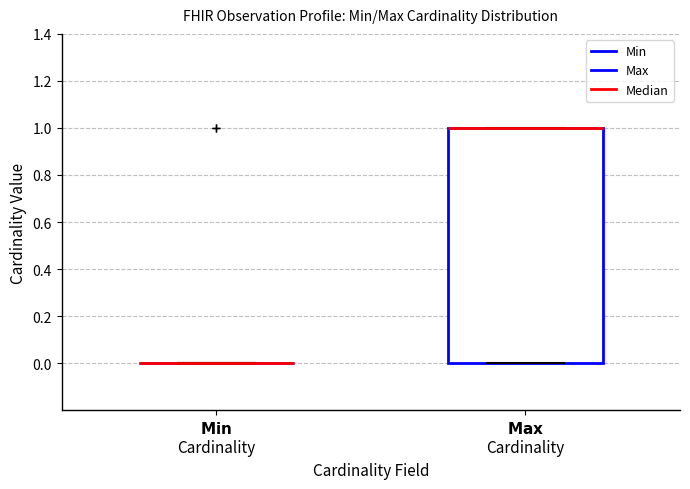

Reading left to right, read every box against the y-axis: the position of its median line, the range the box covers, and the ends of its whiskers. The values are not printed on the chart, so give them approximately, as read against the axis.

$\bf{Min}$ Cardinality: box collapsed to a line at 0, whiskers 0 to 0
$\bf{Max}$ Cardinality: median 1 (drawn on the box's upper edge), box 0 to 1, whiskers 0 to 1